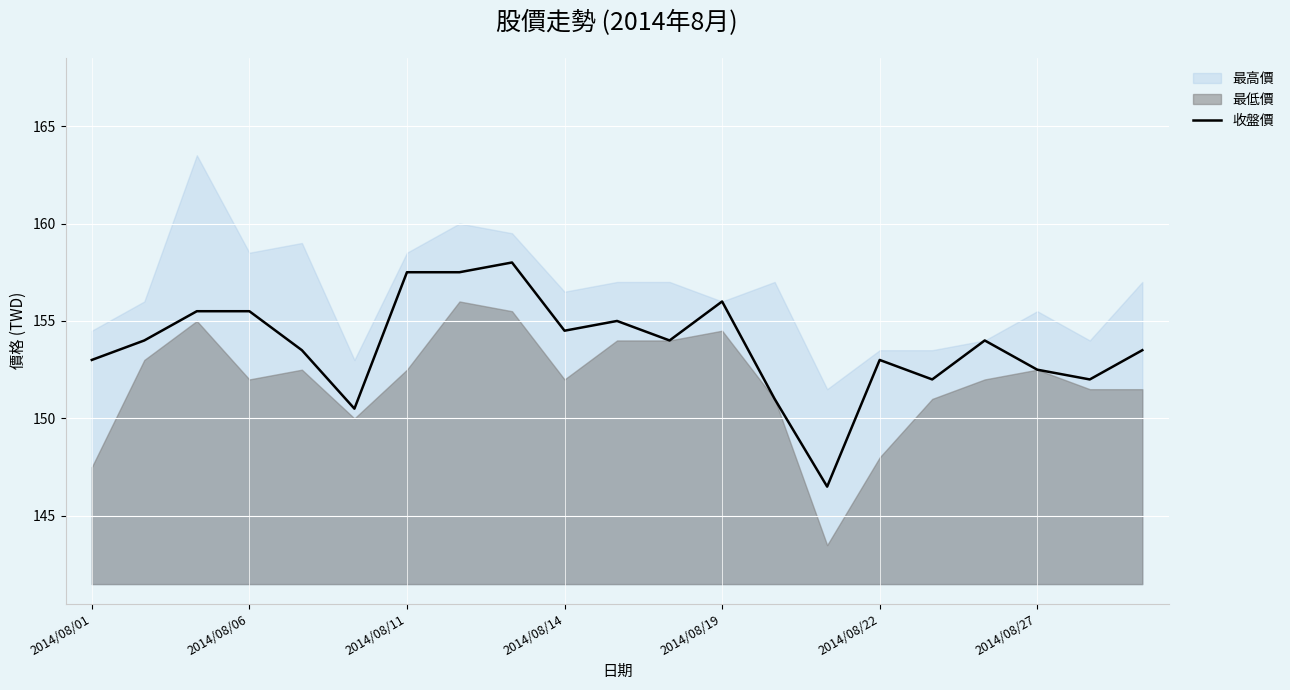

What is the label of the 10th point from the right?

11